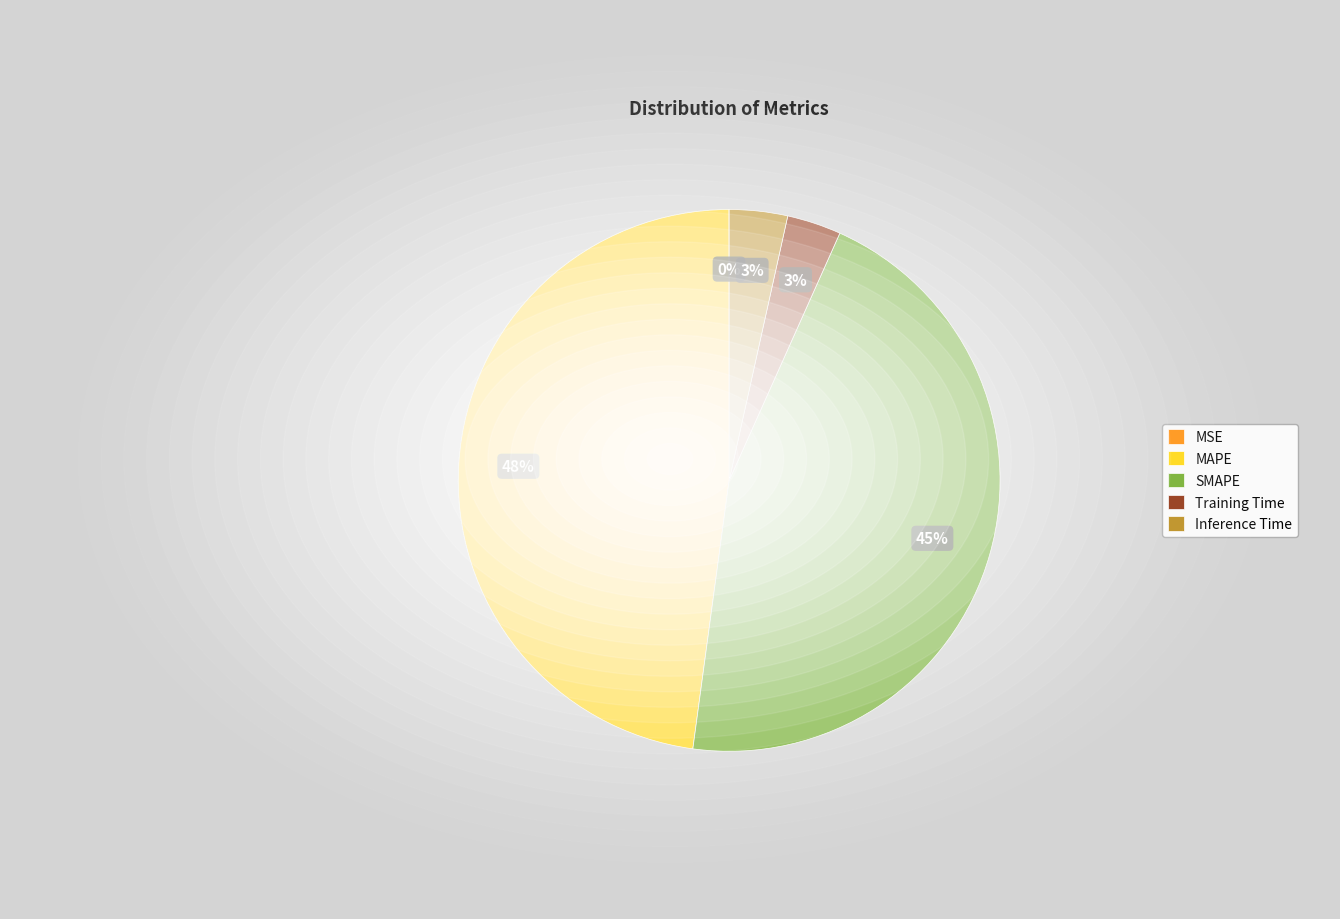

Is it true that SMAPE is 45% of the pie?

True